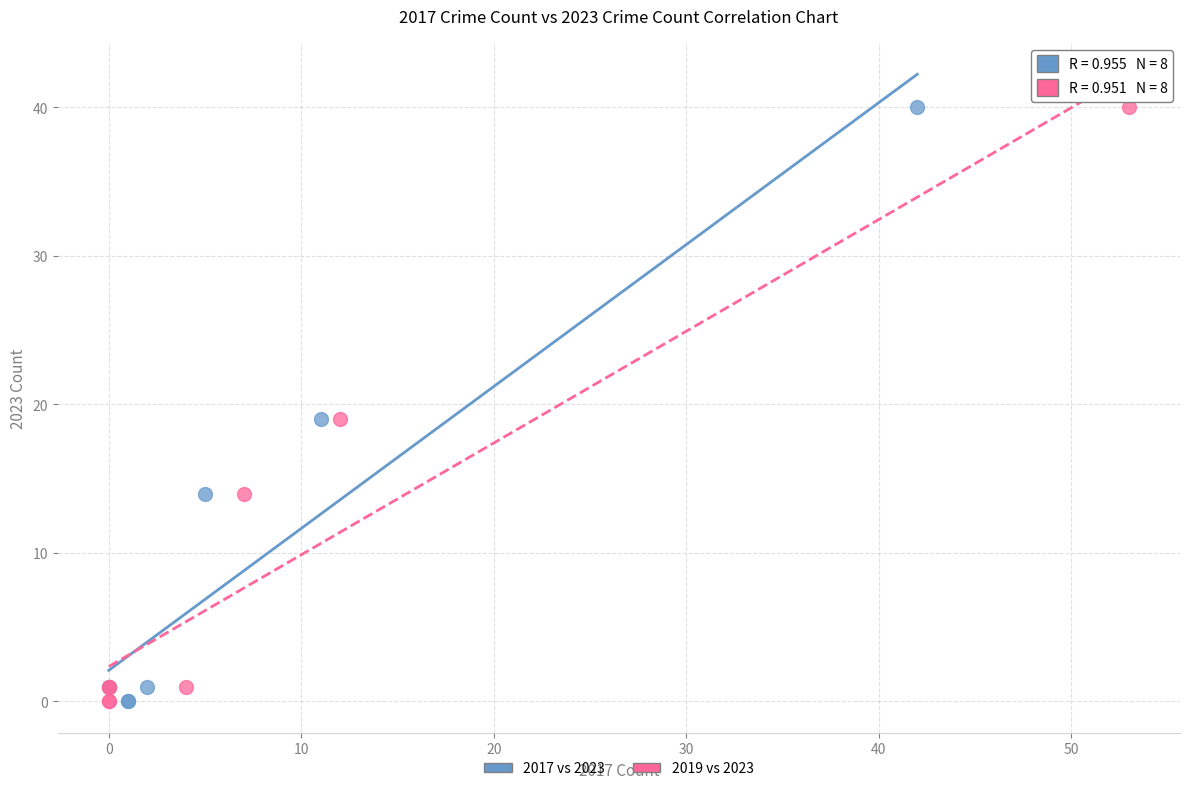

What are all the series names shown in the legend?

2017 vs 2023, 2019 vs 2023